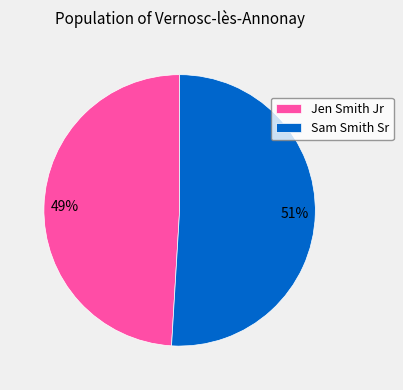

Rank the categories by value from highest to lowest.

Sam Smith Sr, Jen Smith Jr